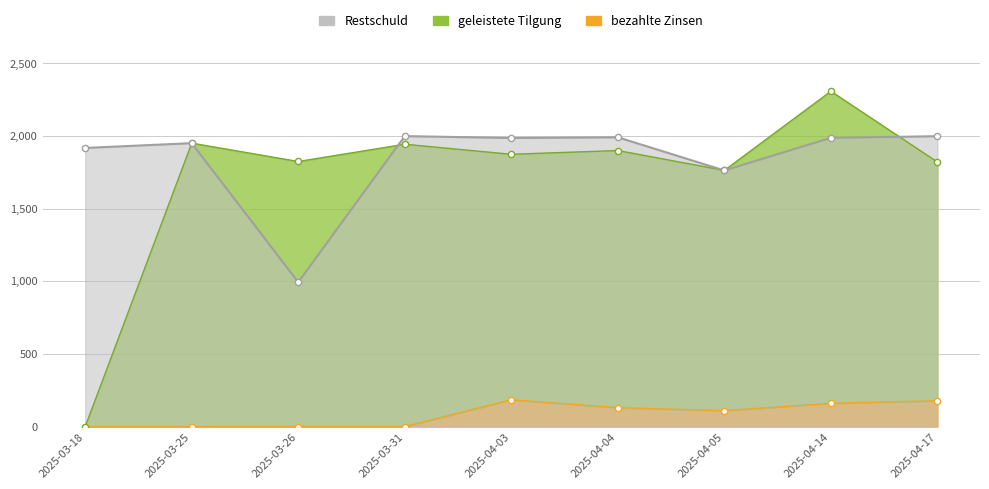

Which series contains the lowest Y value?

geleistete Tilgung